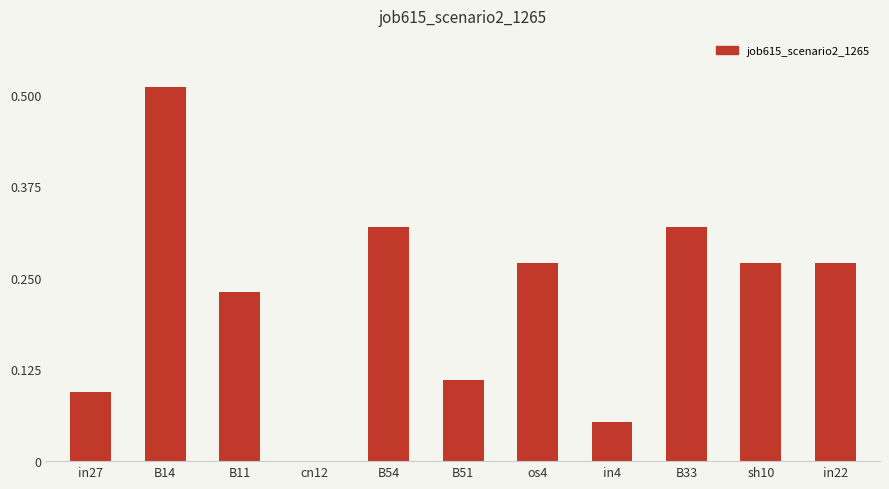

The chart shows a value of 0.1 at os4. True or false?

False